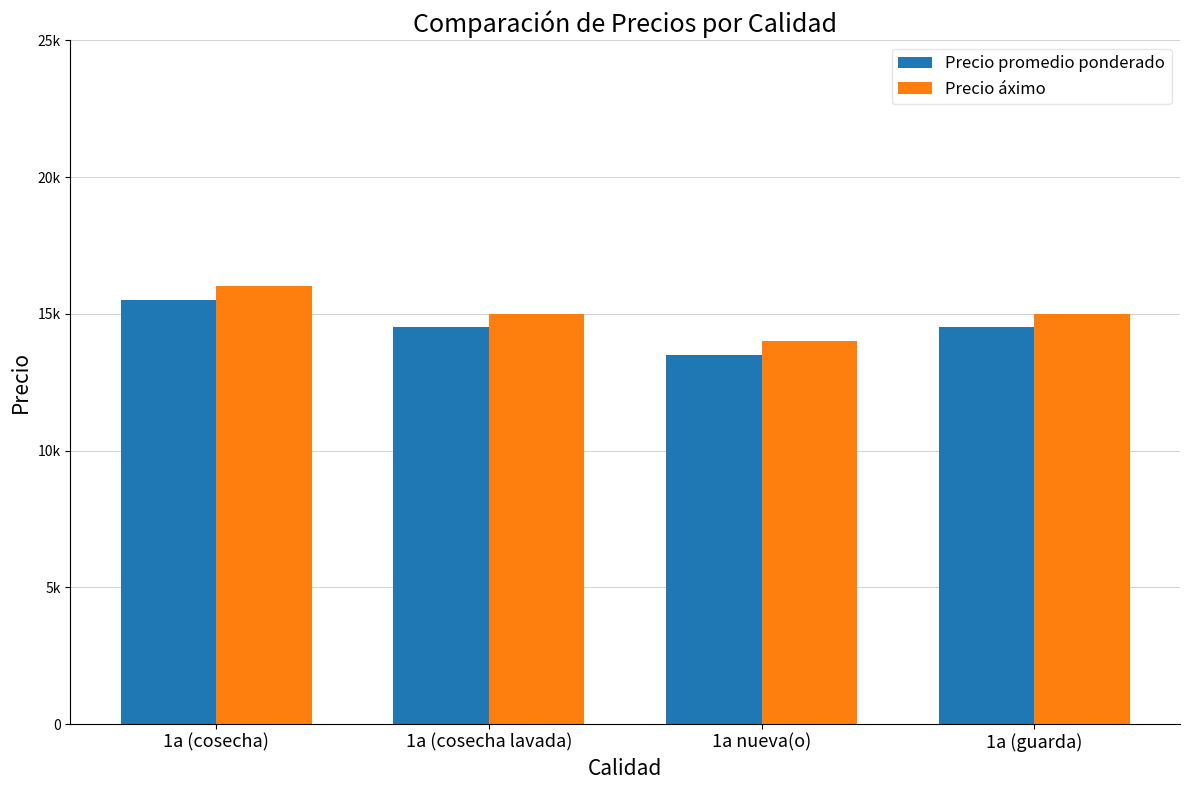

Which category has the lowest value across all series?

1a nueva(o)